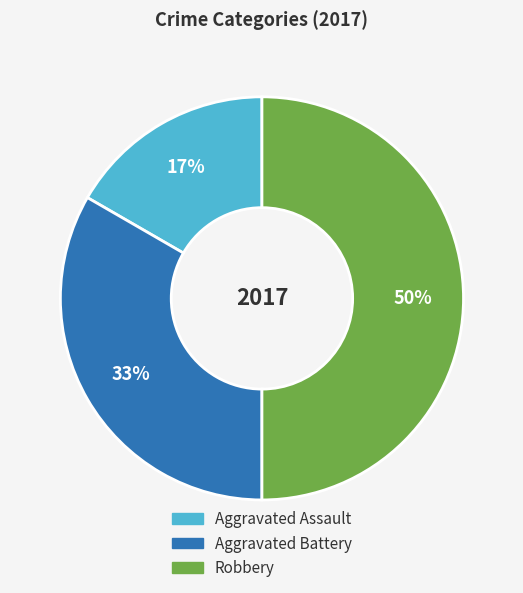

To the nearest percent, what is the difference between the largest and smallest slice percentages?

33%